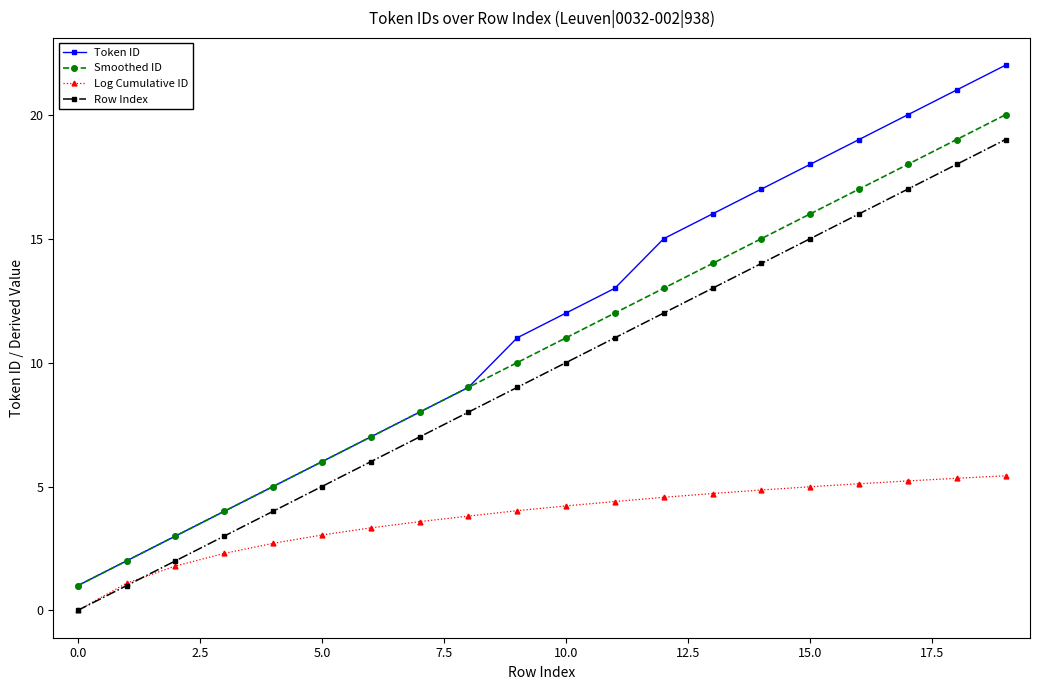

Rank the series by their maximum value, from lowest to highest.

Log Cumulative ID, Row Index, Smoothed ID, Token ID